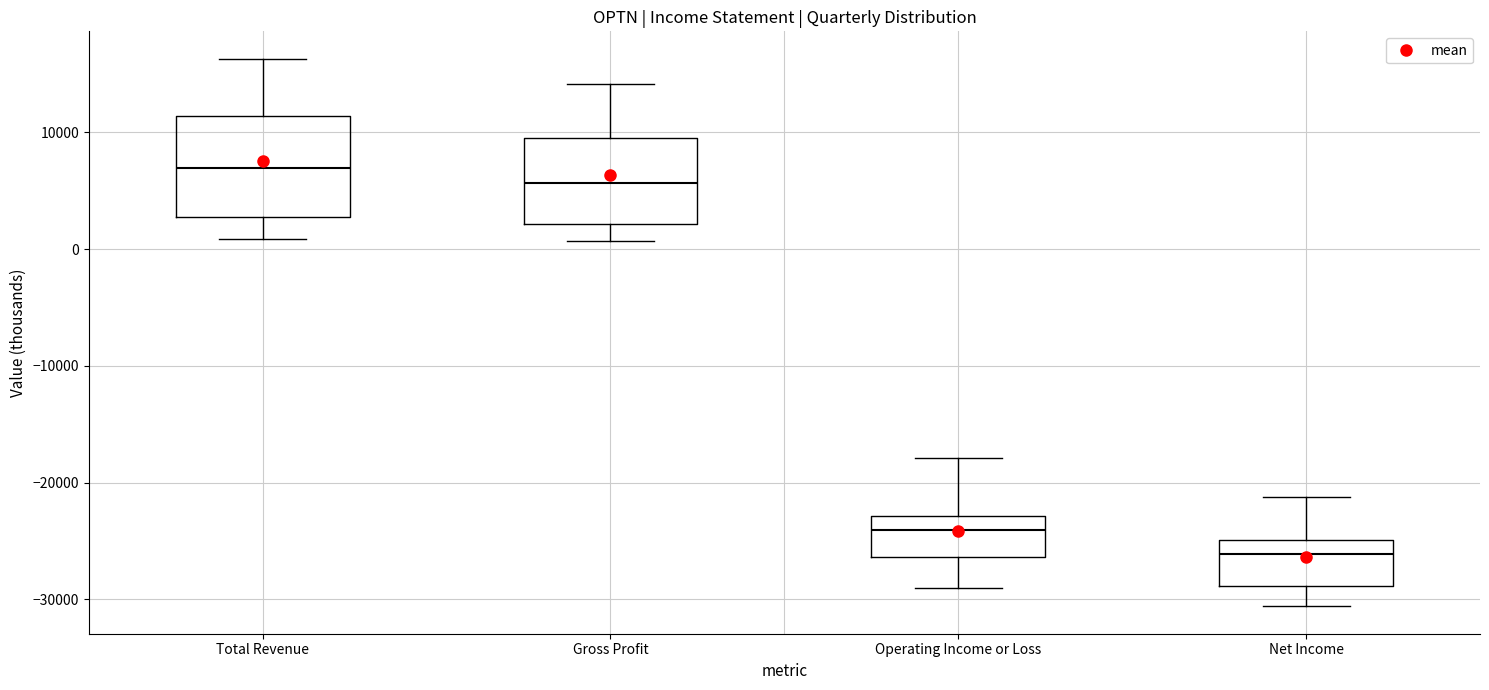

Where does the lower whisker of the box for Total Revenue end on the y-axis? The values are not printed on the chart, so give them approximately, as read against the axis.

1000